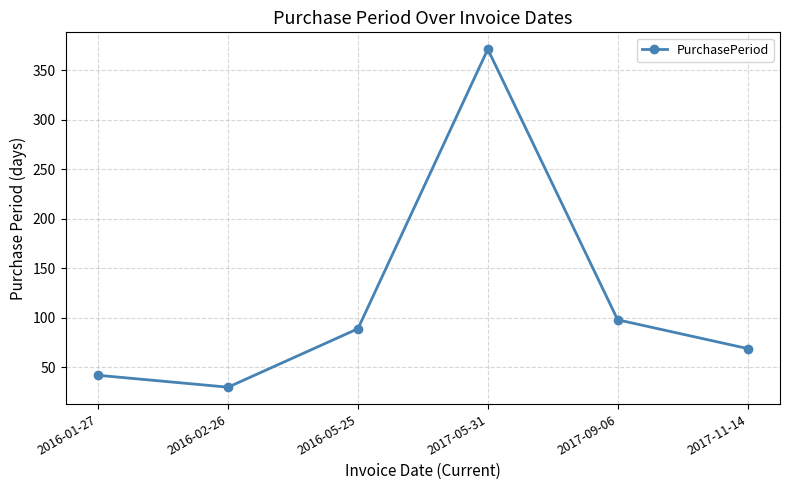

What is the value of the 3rd point from the left?

89